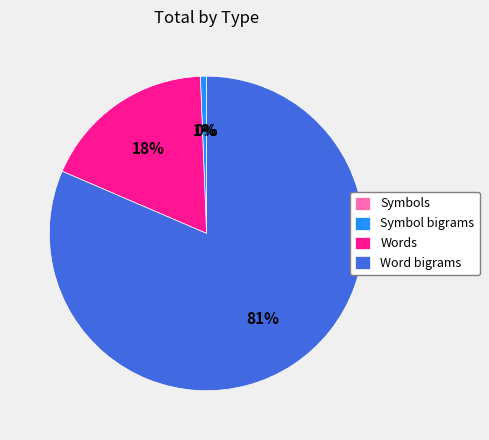

True or false: Symbol bigrams accounts for 1% of the total.

True